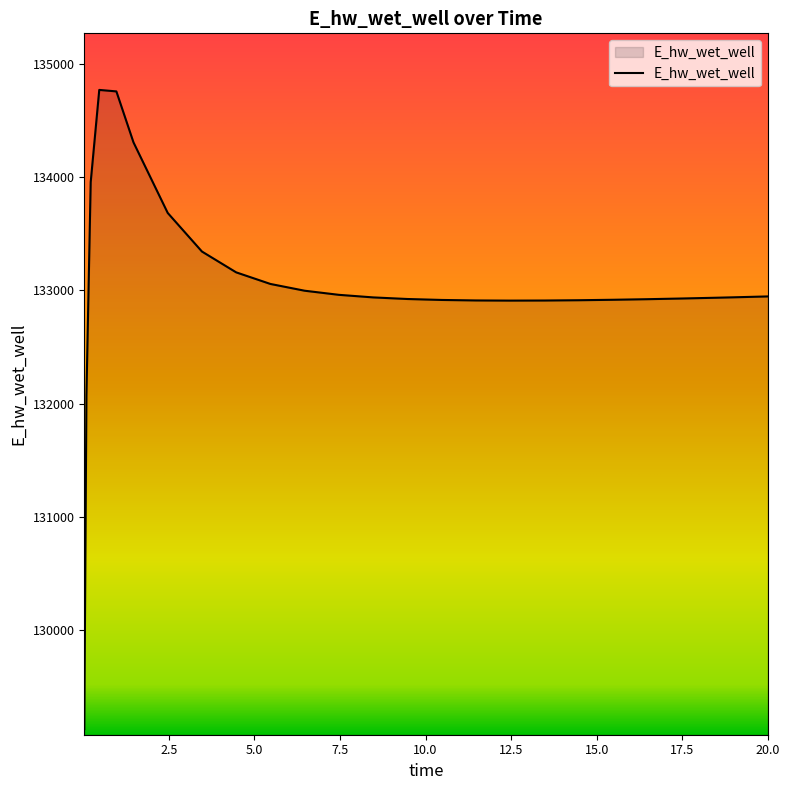

What is the difference between the maximum and minimum values?

5648.3